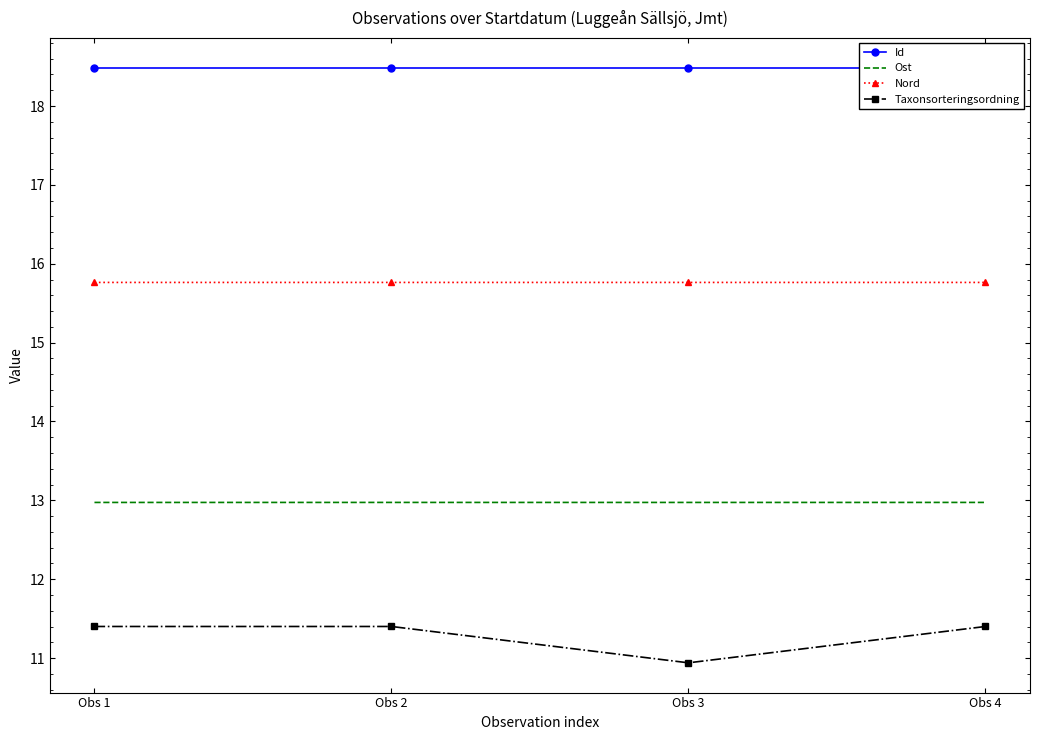

What is the spread (max minus min) of values at Obs 1?

7.1